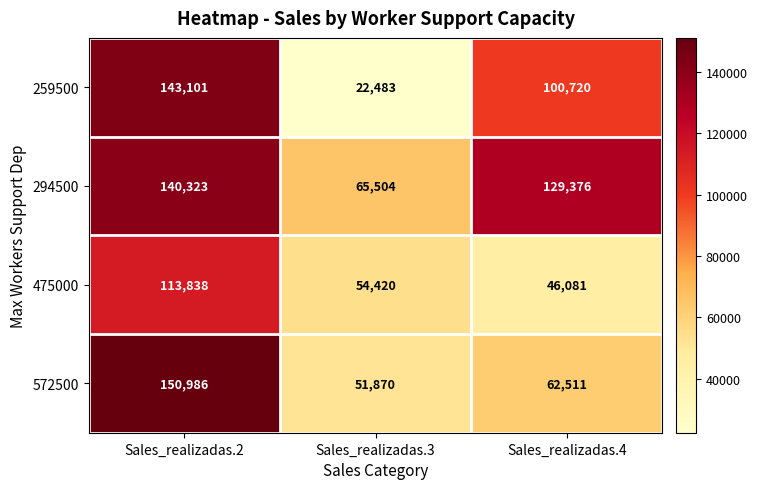

Count the number of data series in this chart.

4